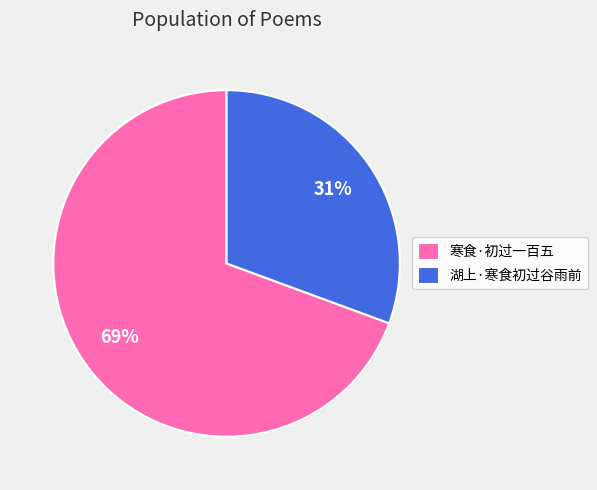

Is the sum of 寒食·初过一百五 and 湖上·寒食初过谷雨前 greater than half?

Yes